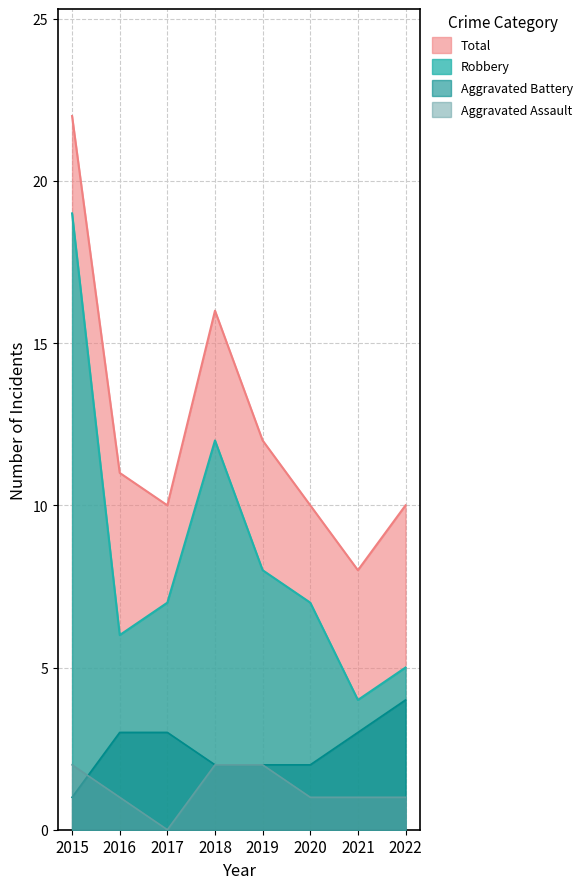

Count the number of categories in the chart.

8